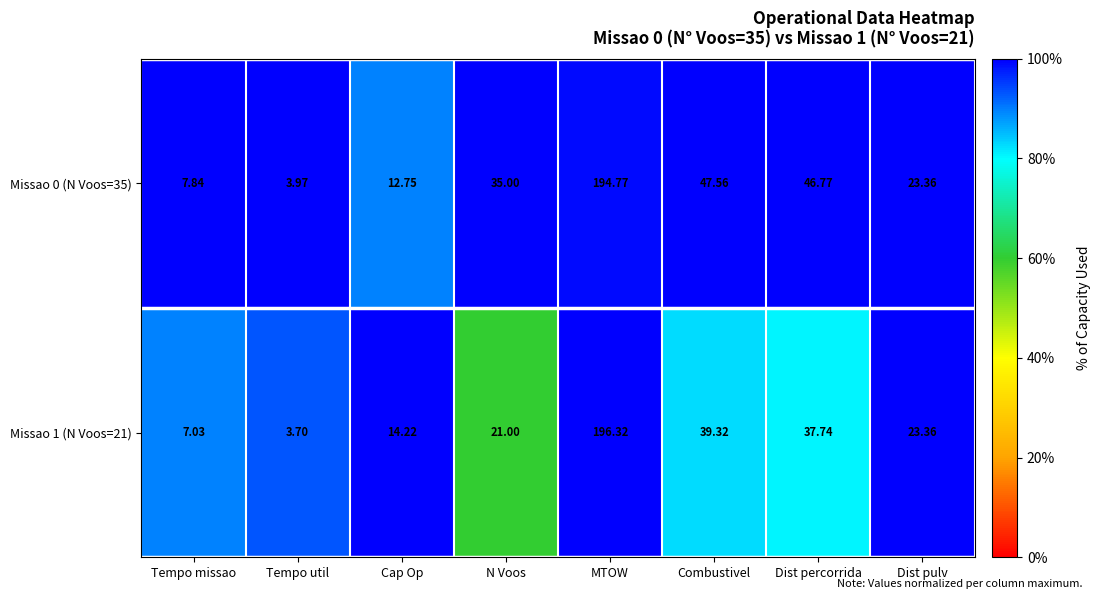

Rank the series by their average value, from lowest to highest.

Missao 1 (N Voos=21), Missao 0 (N Voos=35)